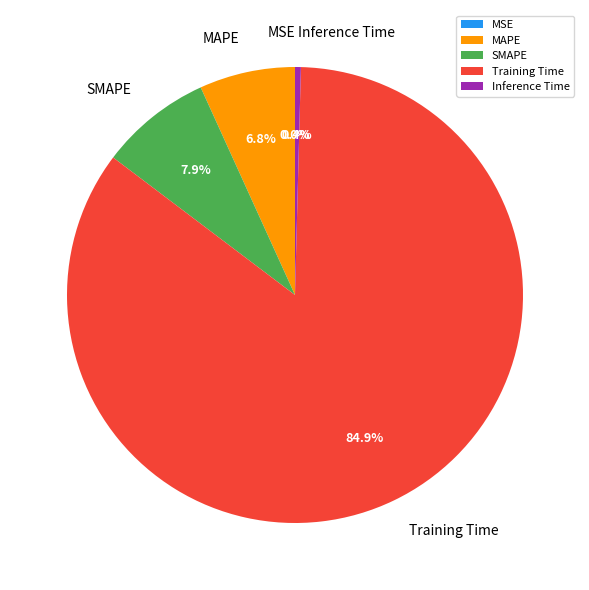

Do MAPE and SMAPE together represent more than half of the pie?

No